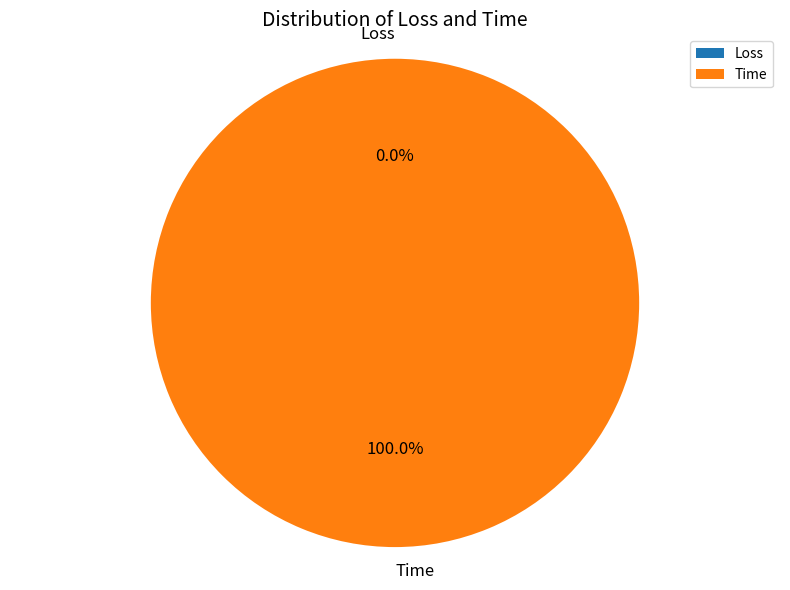

To the nearest percent, what is the difference between the Loss and Time slice percentages?

100%